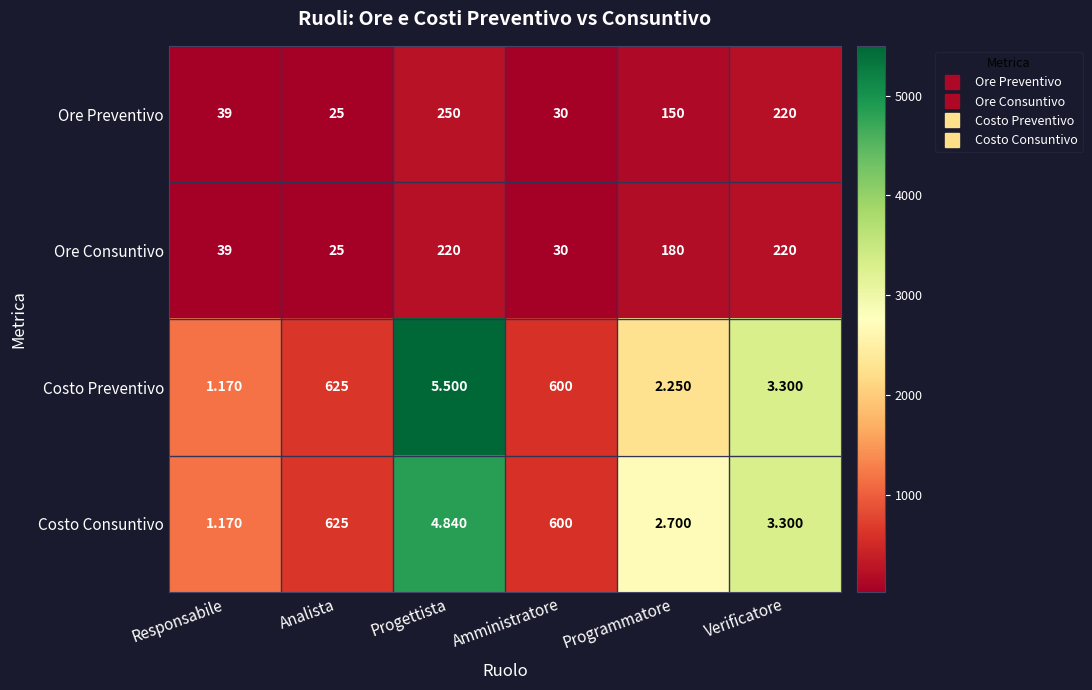

Which label corresponds to the smallest value in the chart?

Responsabile